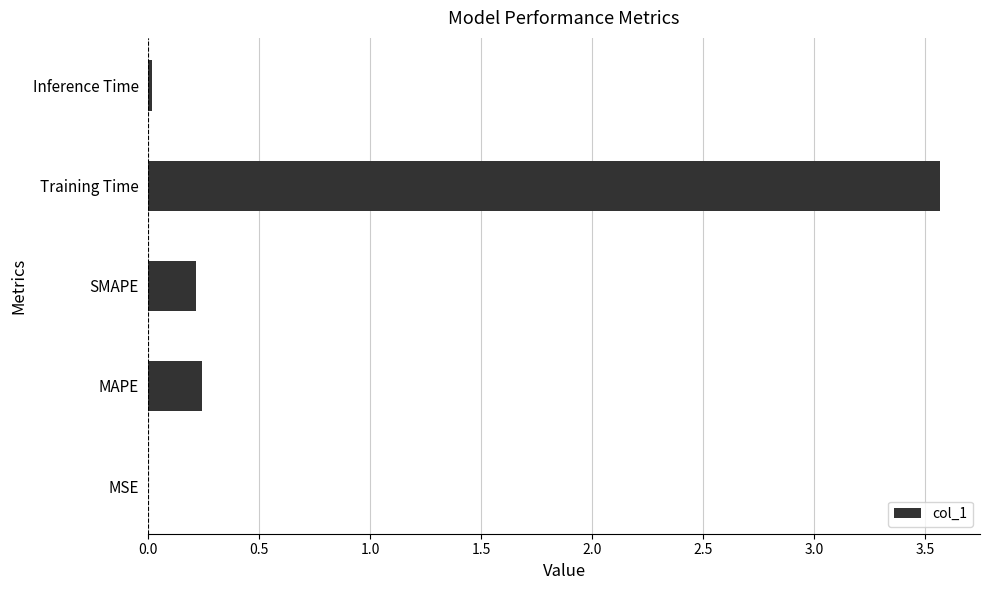

Between Inference Time and Training Time, which is larger?

Training Time